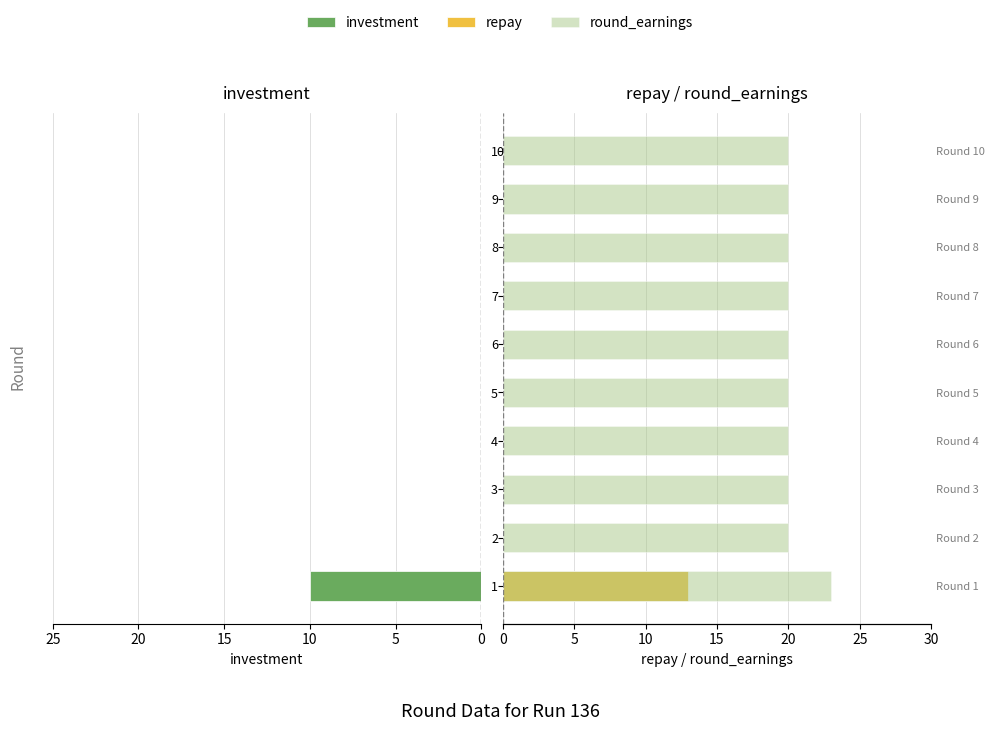

What is the sum of the round_earnings values at 3 and 1?

43